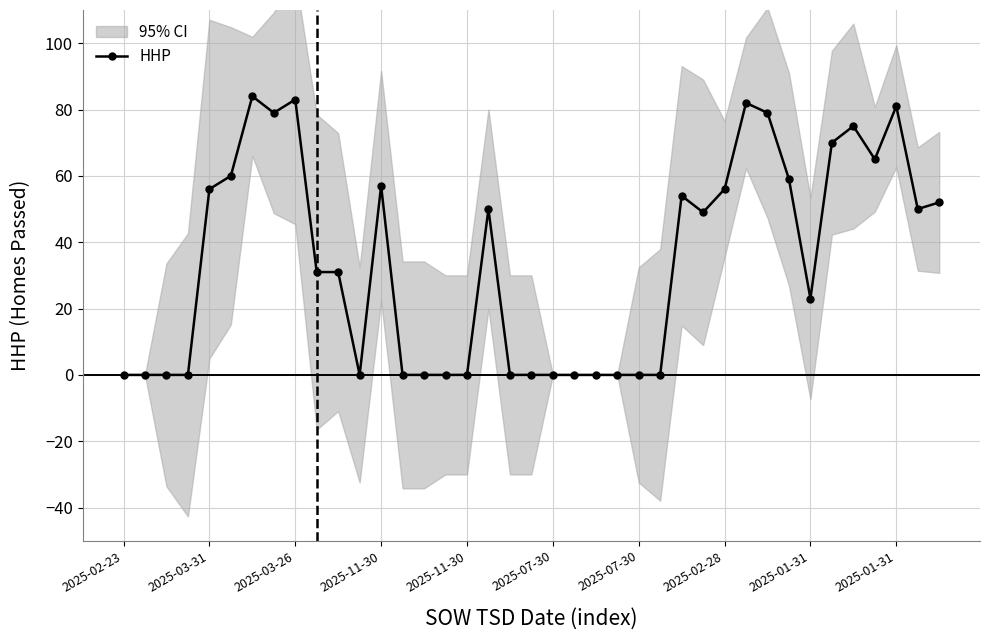

What is the label of the 20th point from the left?

19